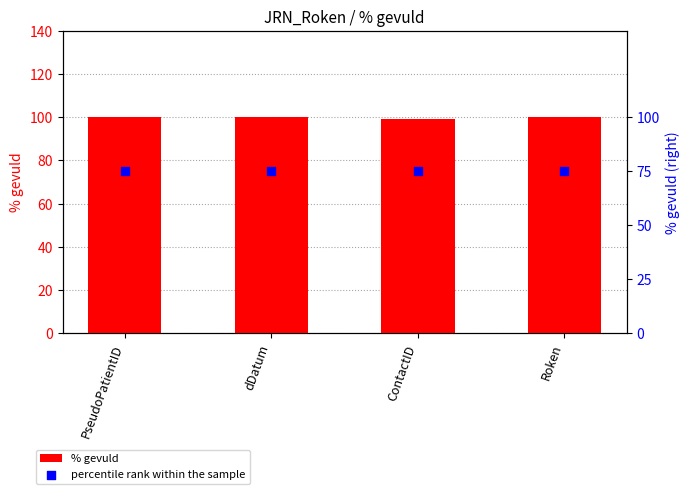

Which series reaches the maximum Y coordinate?

% gevuld